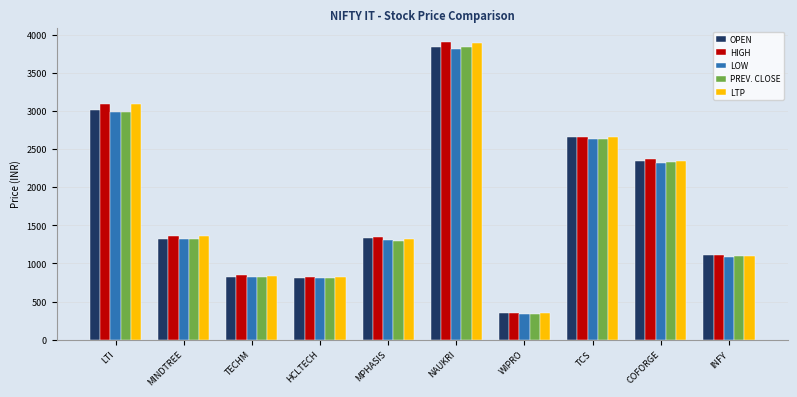

Does the chart contain stacked bars?

No